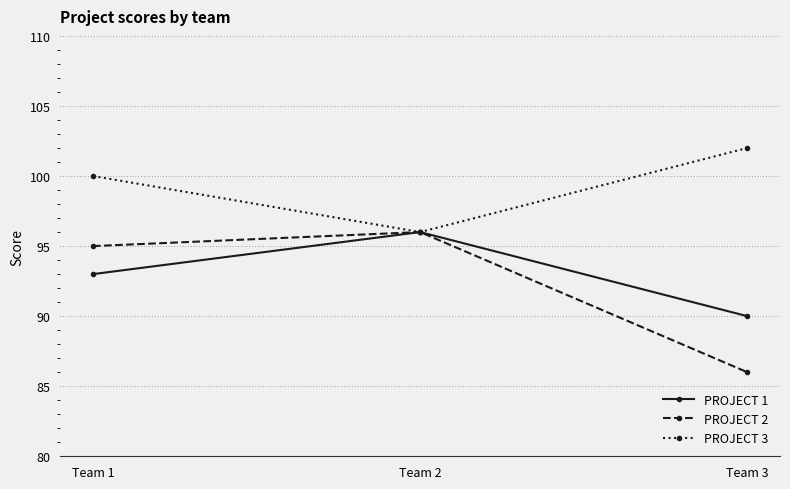

How many categories are shown in the chart?

3